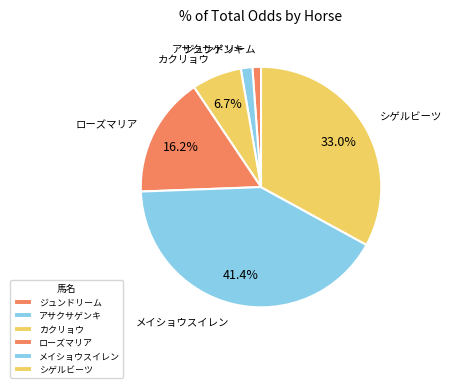

Rank the categories by value from lowest to highest.

ジュンドリーム, アサクサゲンキ, カクリョウ, ローズマリア, シゲルビーツ, メイショウスイレン